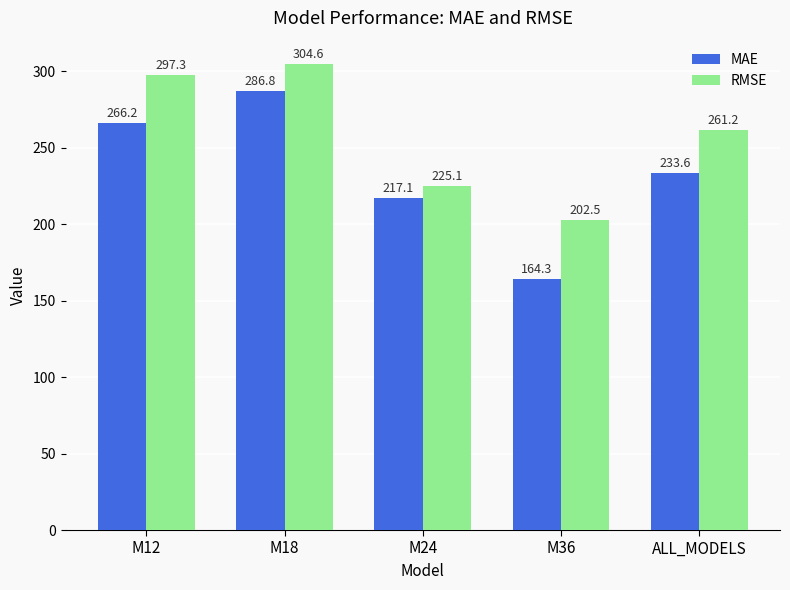

What is the difference between the second highest and minimum values in the MAE series?

101.9